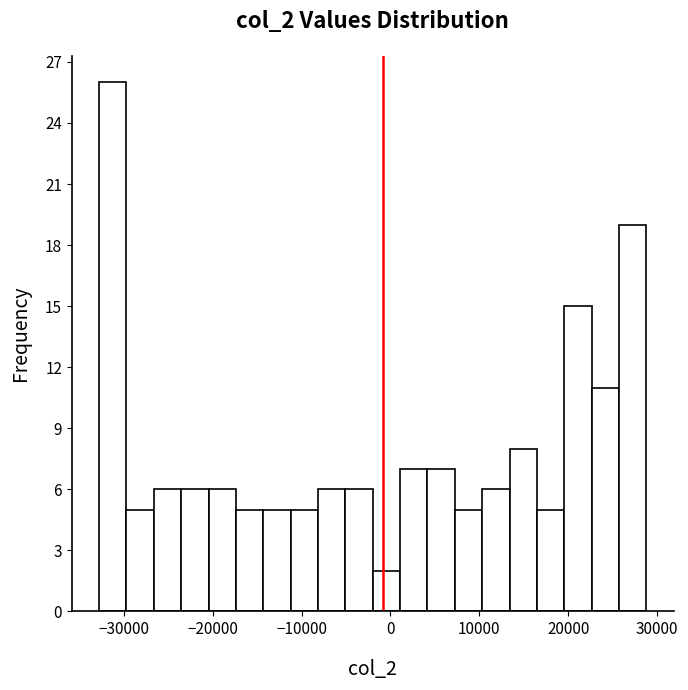

Around what value on the x-axis is the tallest bar? Give the approximate position of its centre, as read against the axis.

-31000